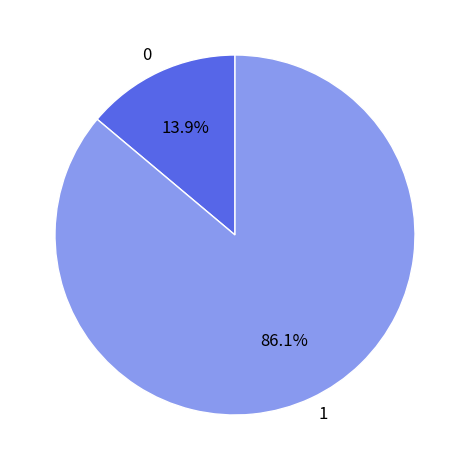

Rank the categories by value from highest to lowest.

1, 0